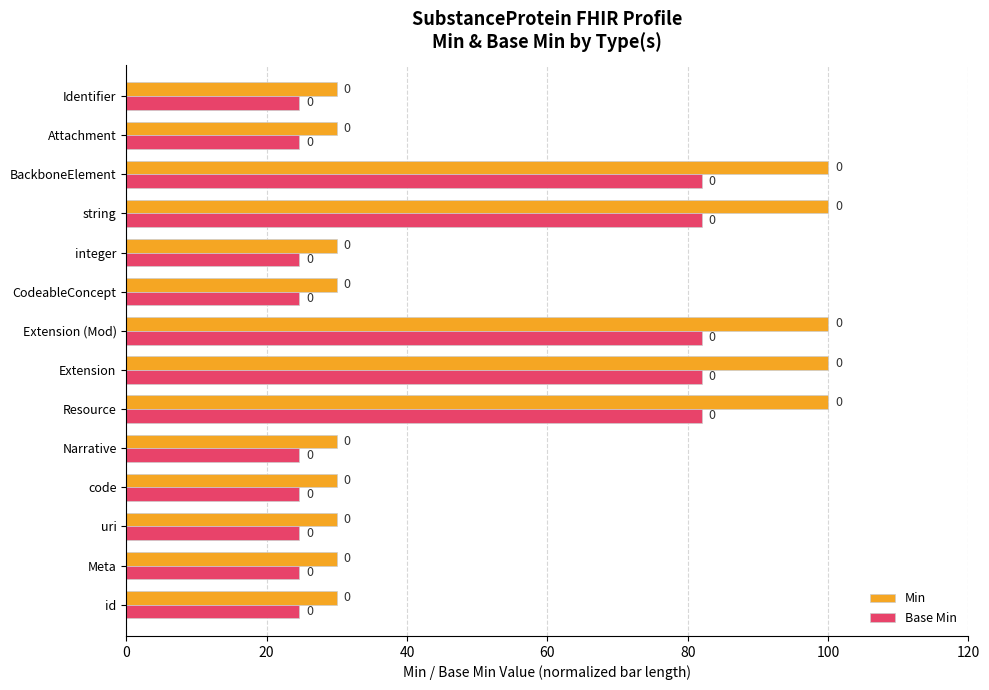

What is the average value of the Base Min series?

45.1